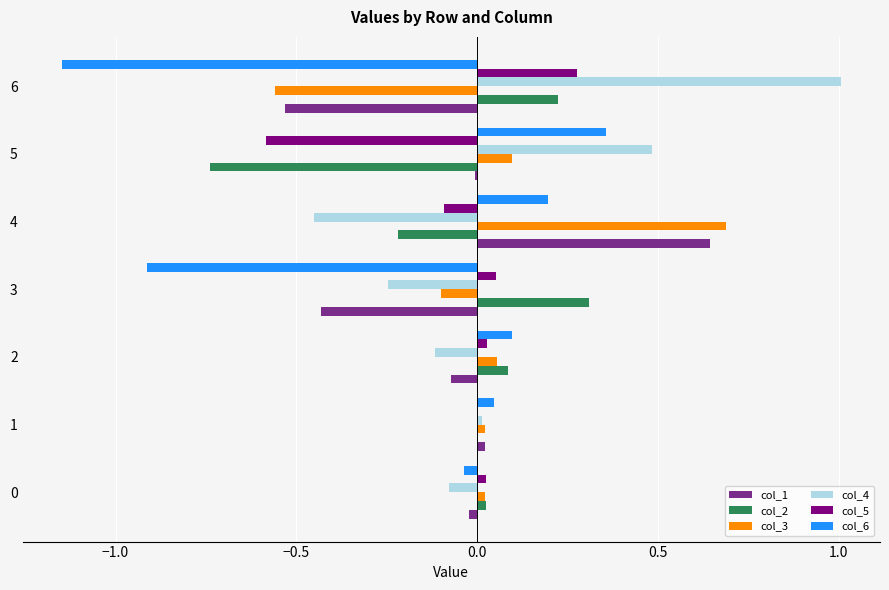

The col_5 series shows 0.0 at 2. True or false?

True